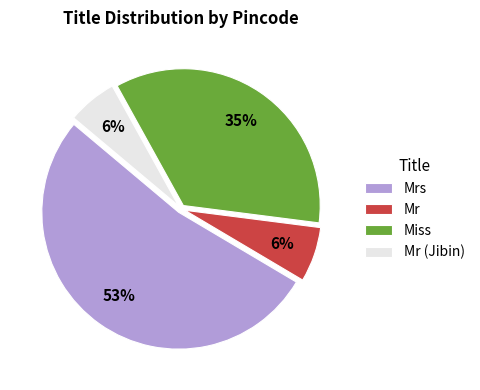

To the nearest percent, what is the difference between the largest and smallest slice percentages?

47%